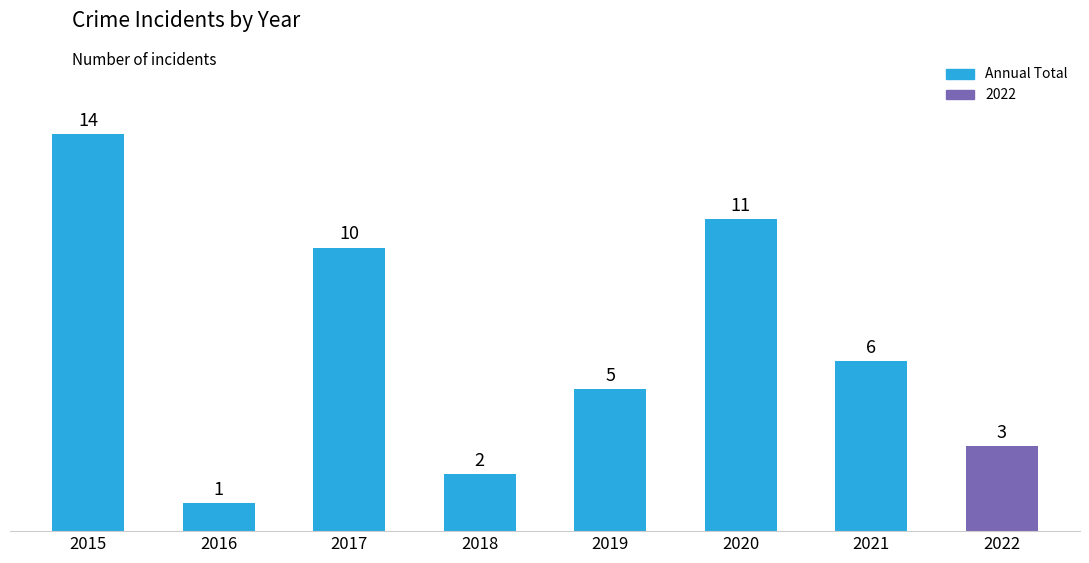

What is the difference between the second highest and second lowest values?

9